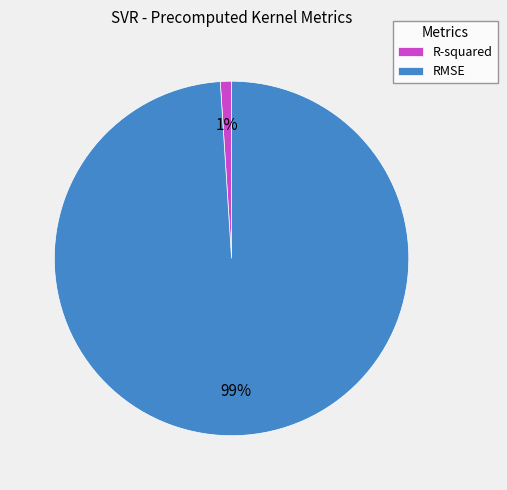

What percentage is the R-squared slice, to the nearest percent?

1%